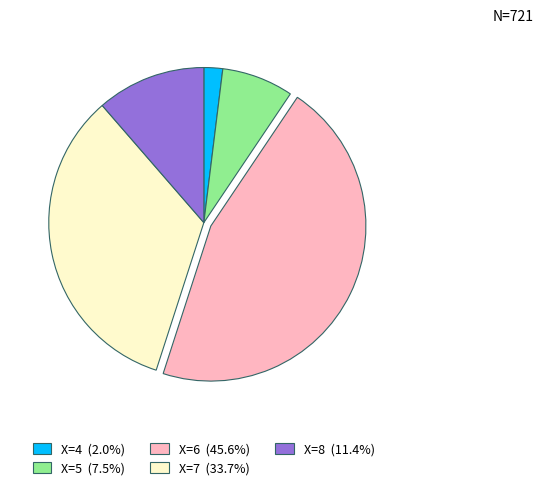

Is there a majority slice in this chart?

No